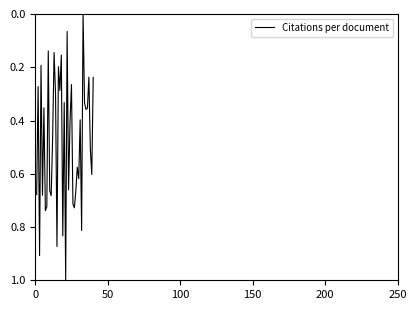

What is the greatest value displayed?

1.0